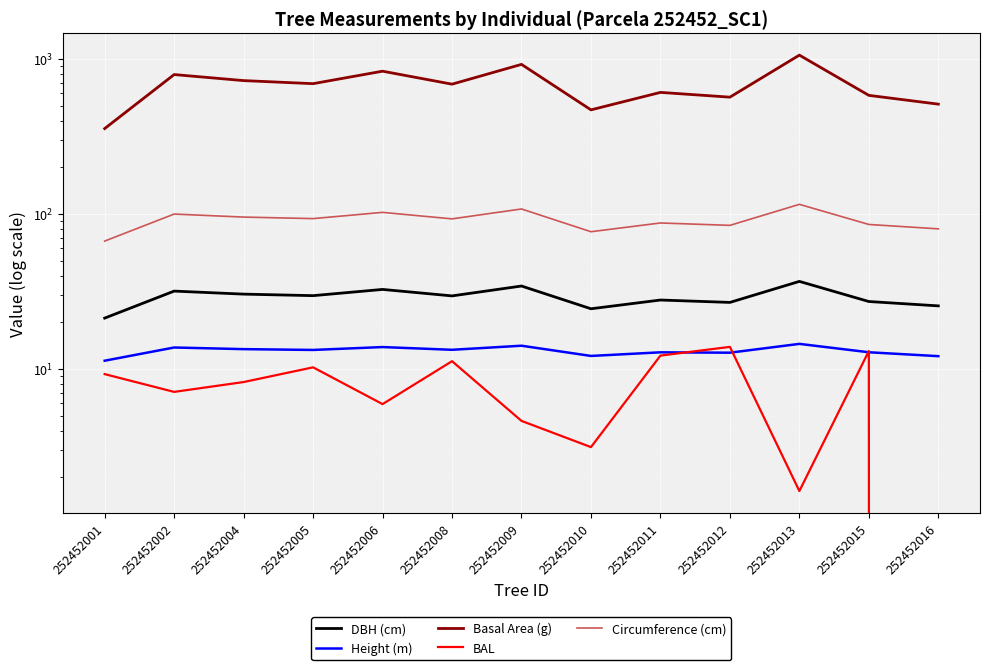

In Circumference (cm), how many points are lower than both neighbors (excluding endpoints)?

4